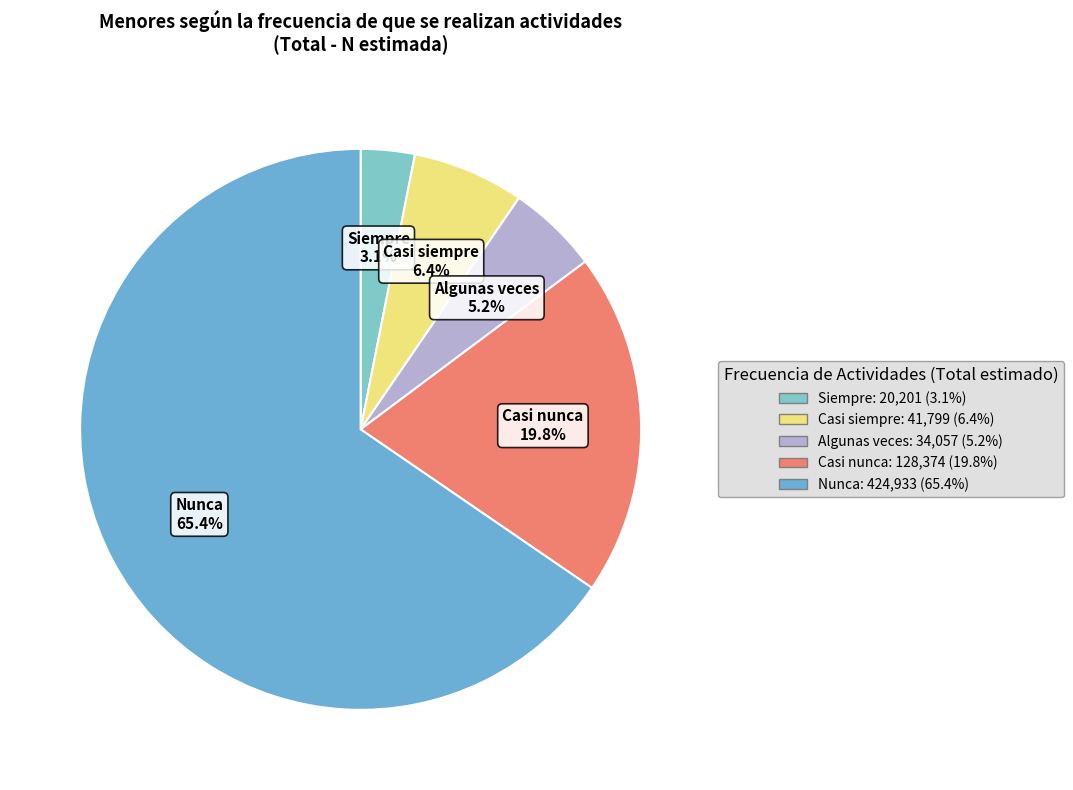

To the nearest percent, what portion does Algunas veces represent?

5%